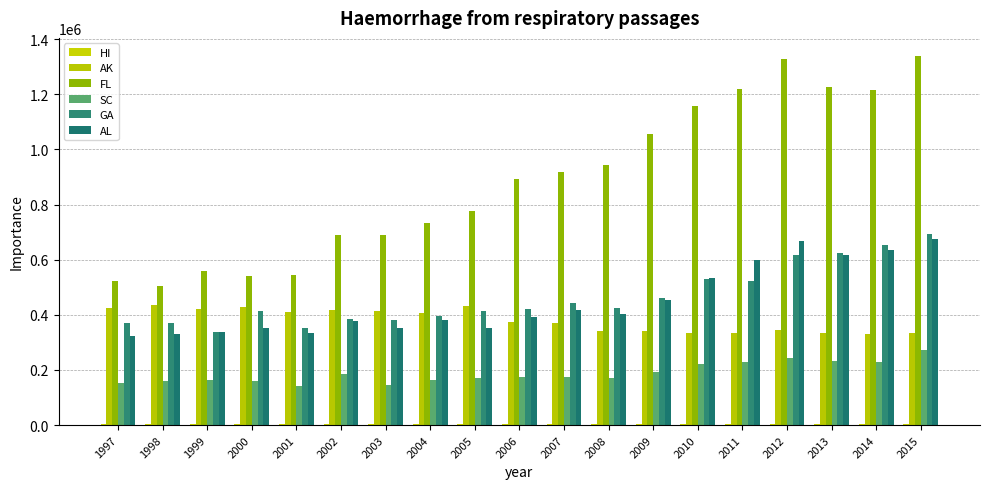

Between 2006 and 2014, which is larger?

2014